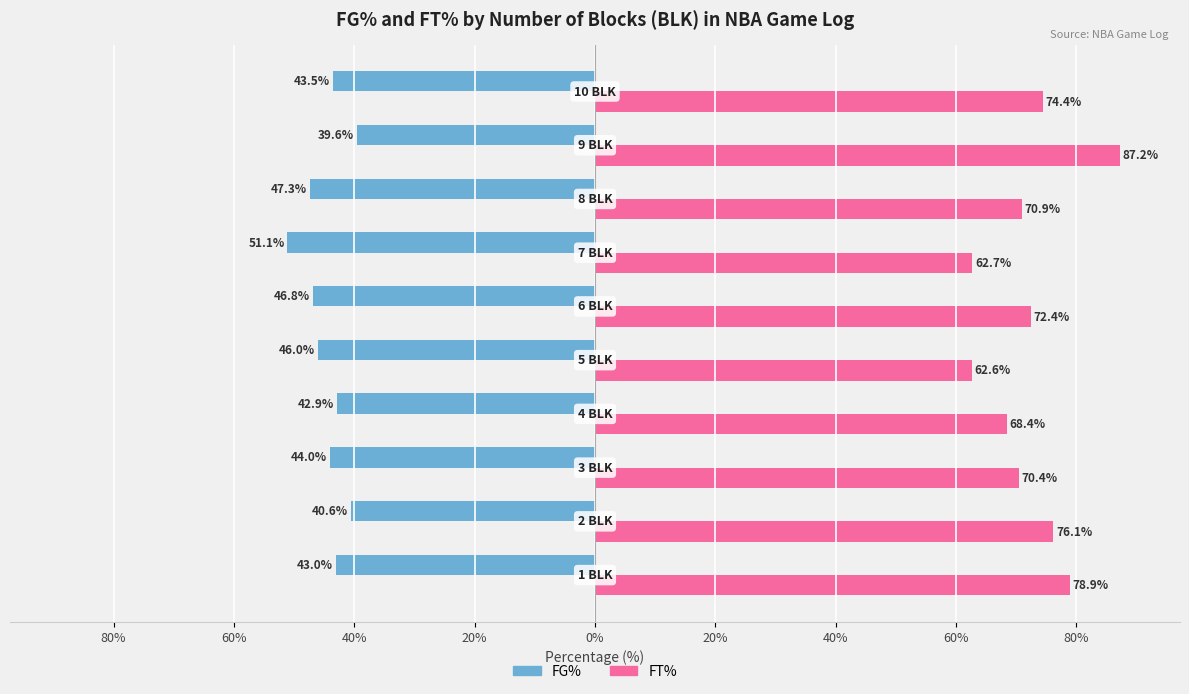

What are all the series names shown in the legend?

FG%, FT%